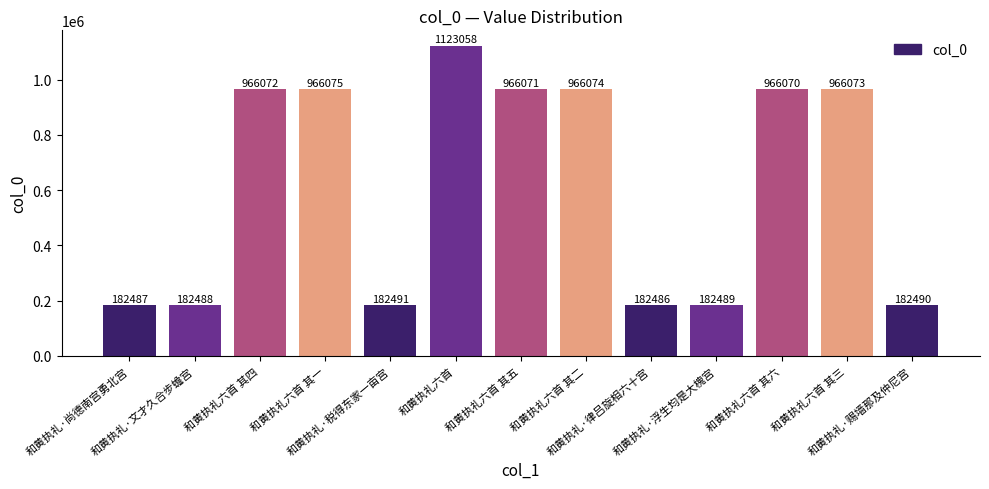

Reading right to left, extract all data points from this chart.

和黄执礼·赐墙那及仲尼宫=182490	和黄执礼六首 其三=966073	和黄执礼六首 其六=966070	和黄执礼·浮生均是大槐宫=182489	和黄执礼·律吕旋相六十宫=182486	和黄执礼六首 其二=966074	和黄执礼六首 其五=966071	和黄执礼六首=1123058	和黄执礼·税得东家一亩宫=182491	和黄执礼六首 其一=966075	和黄执礼六首 其四=966072	和黄执礼·文才久合步蟾宫=182488	和黄执礼·尚德南宫勇北宫=182487